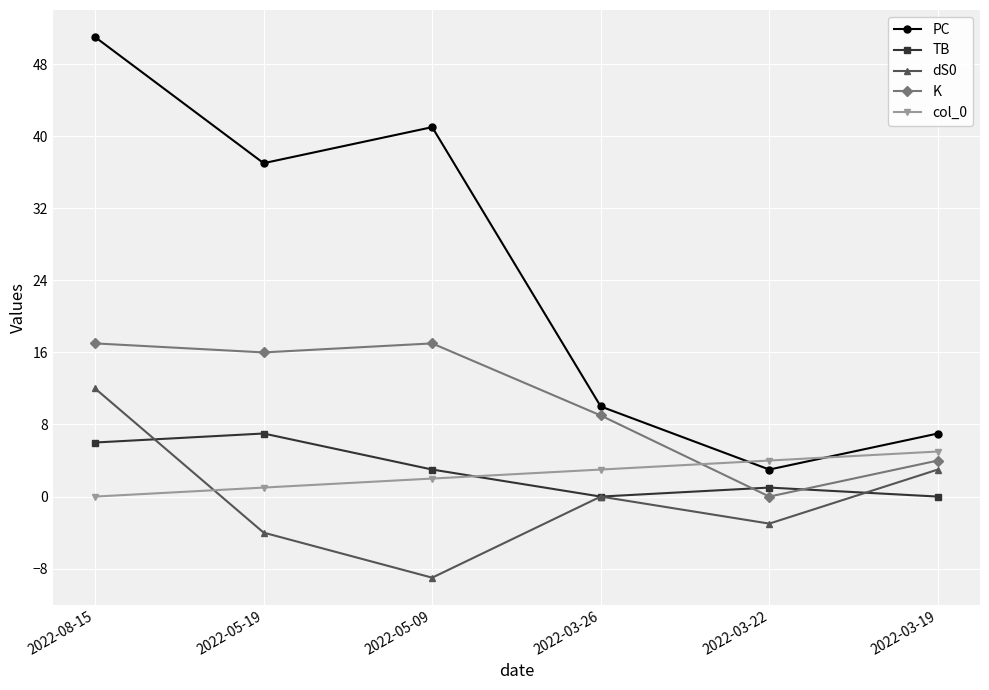

Which series changed the most between 2022-03-26 and 2022-03-22?

K